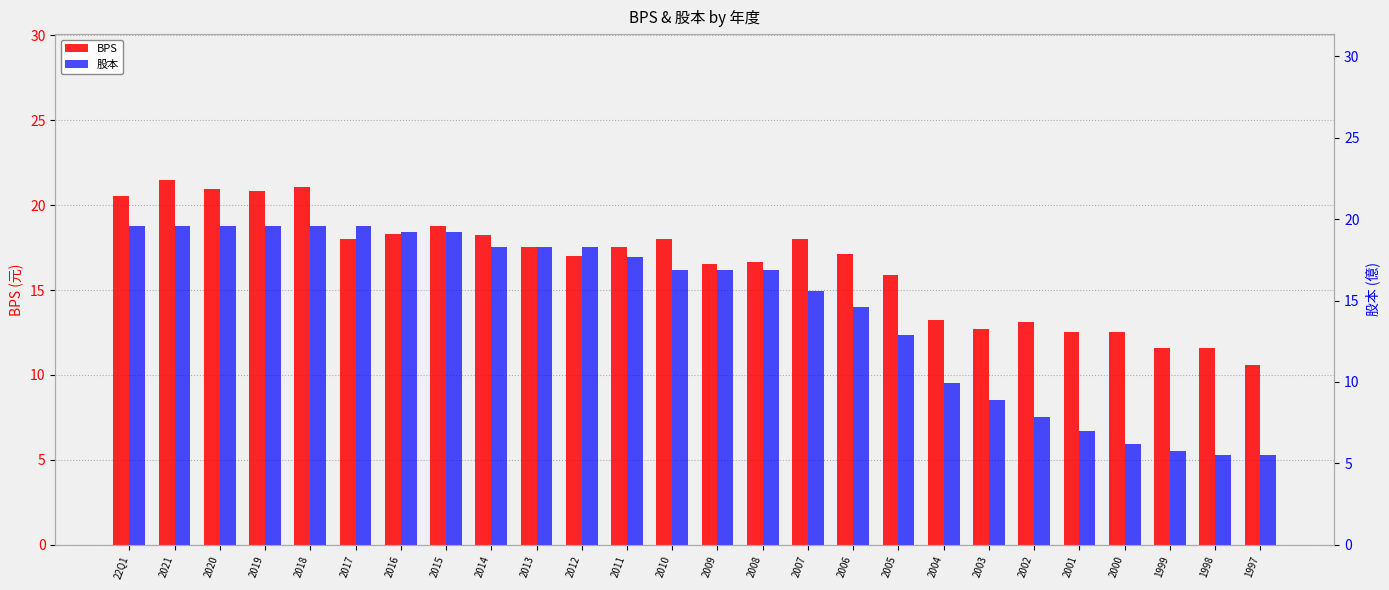

How many data points in BPS are above 17?

15